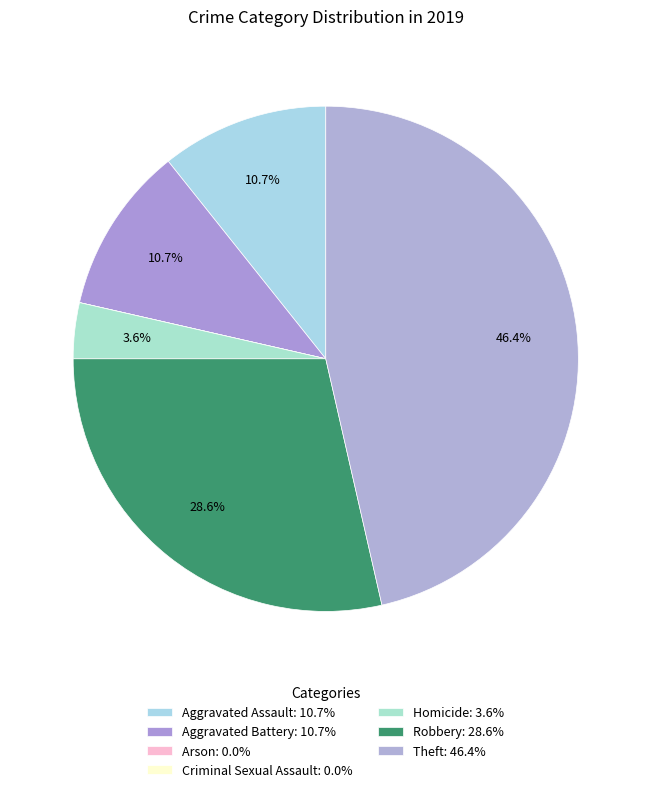

What is the smallest slice in the pie chart?

Arson